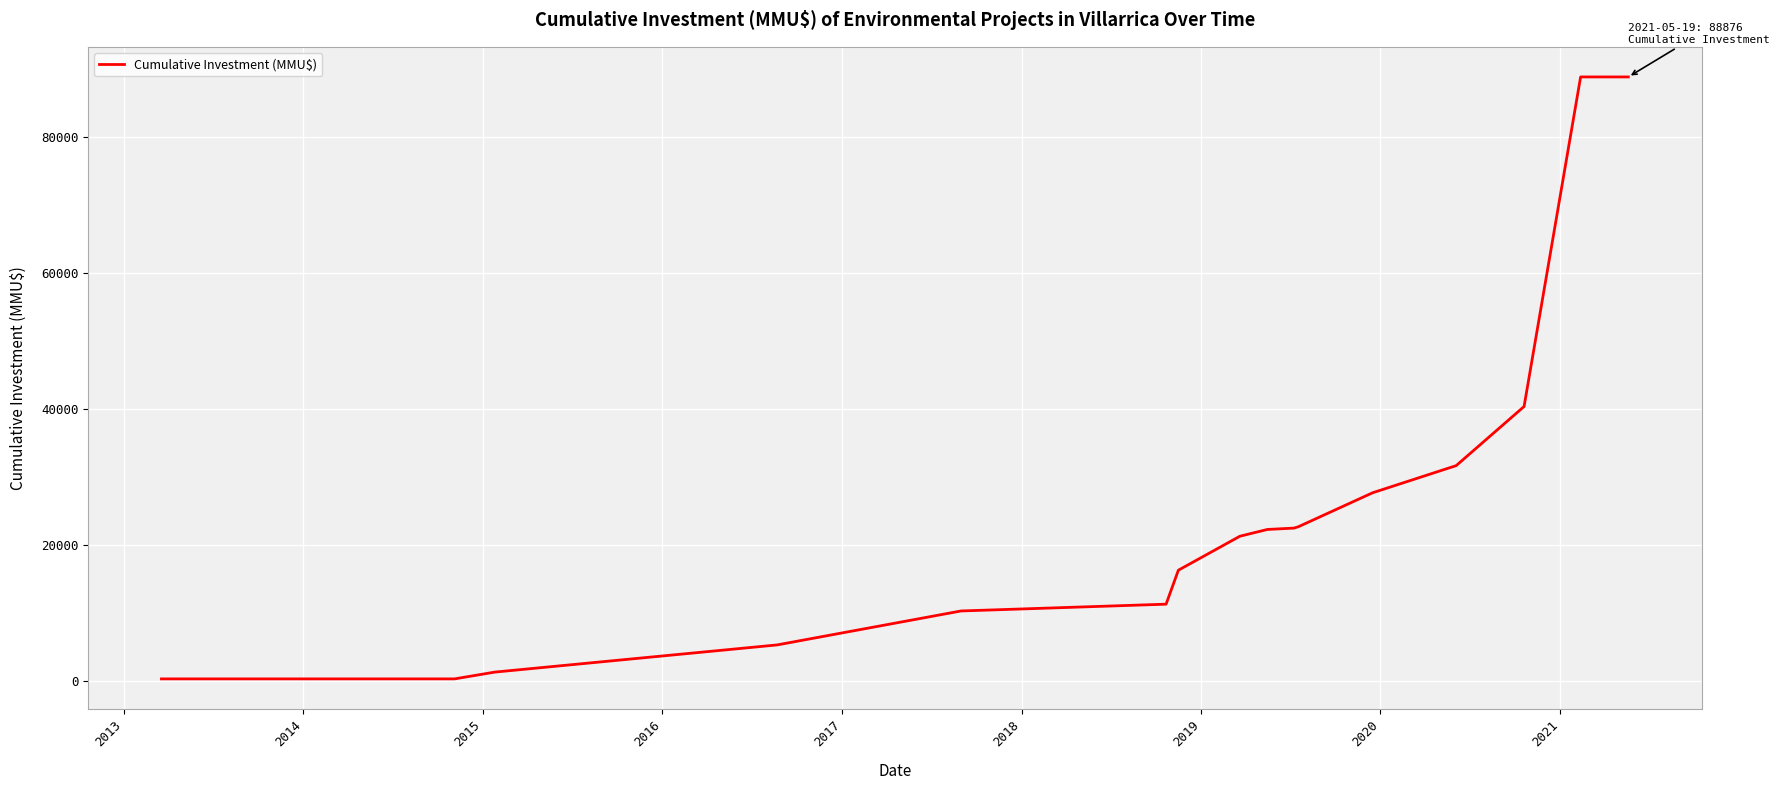

What is the greatest value displayed?

88876